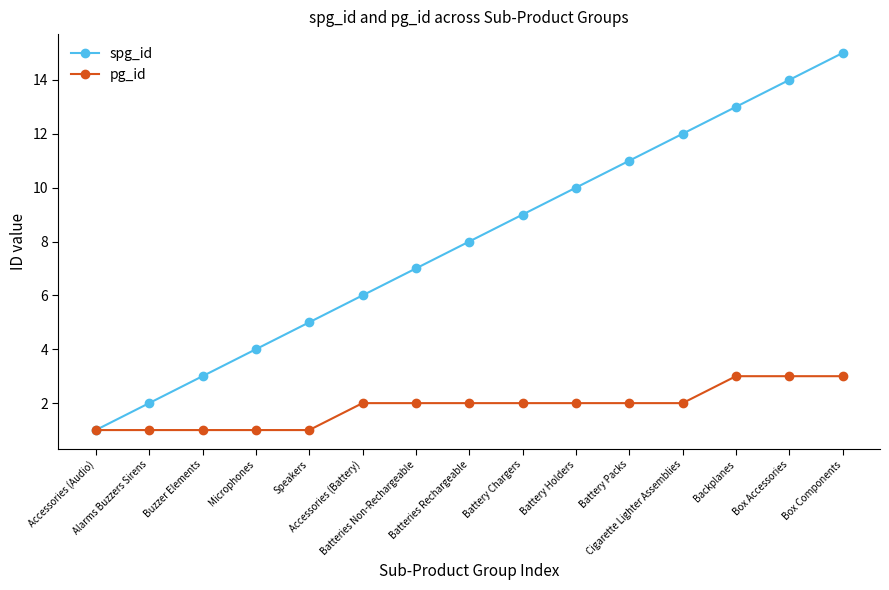

What is the label of the 15th point from the left?

Box Components